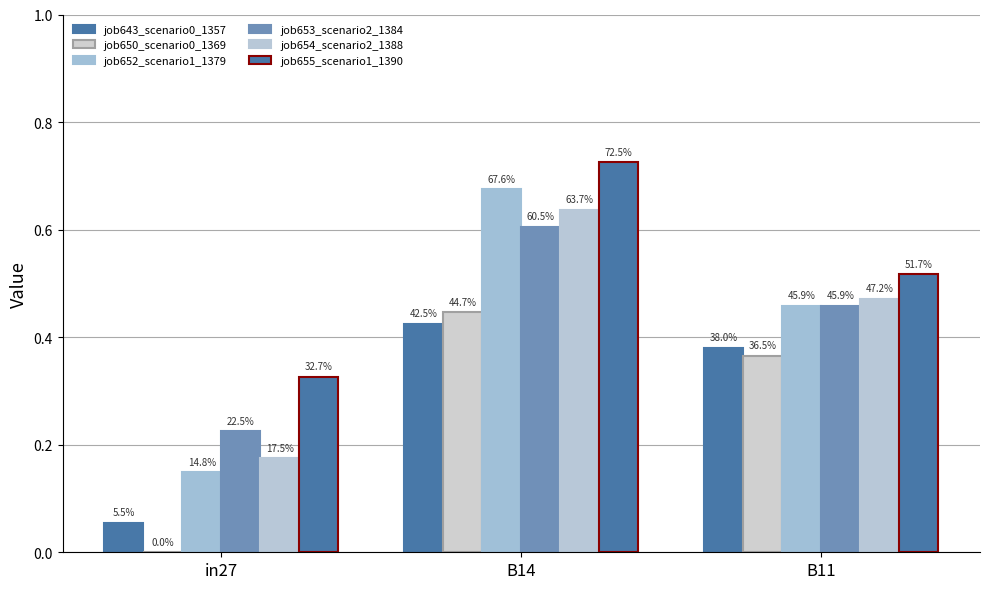

What position from the right is B11?

1